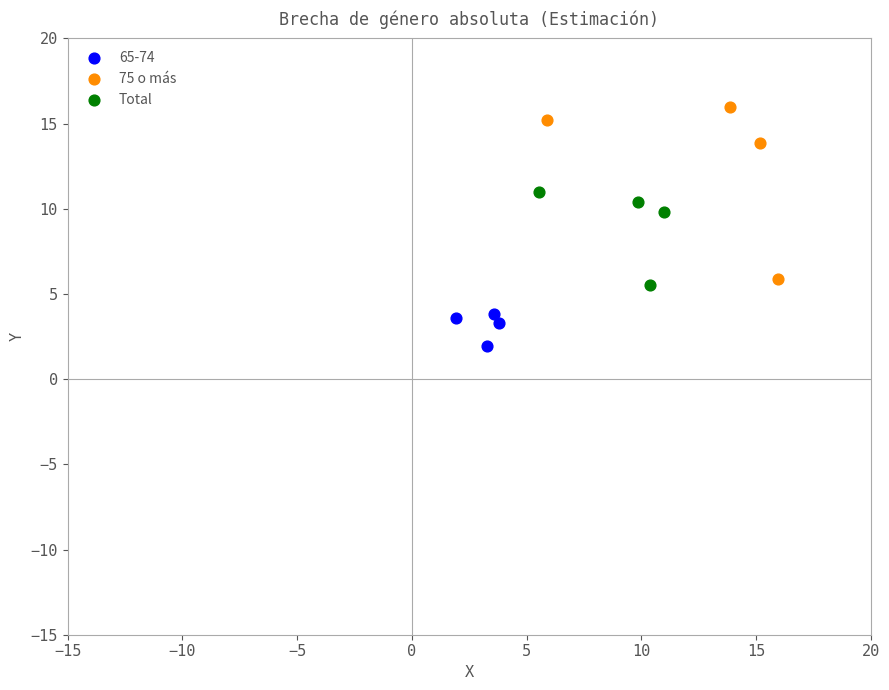

Which series reaches the maximum Y coordinate?

75 o más